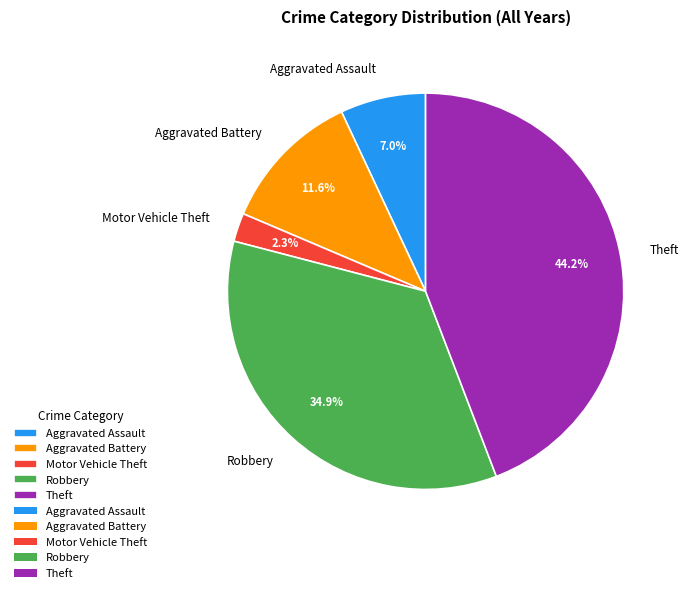

To the nearest percent, what is the average slice percentage?

20%